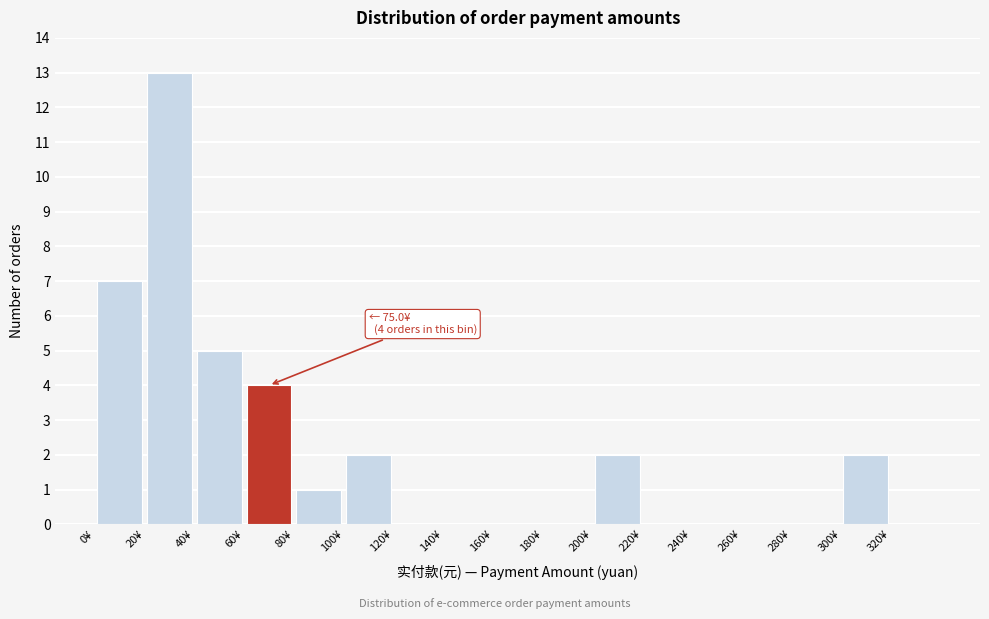

Which range on the x-axis has the tallest bar?

20 to 40